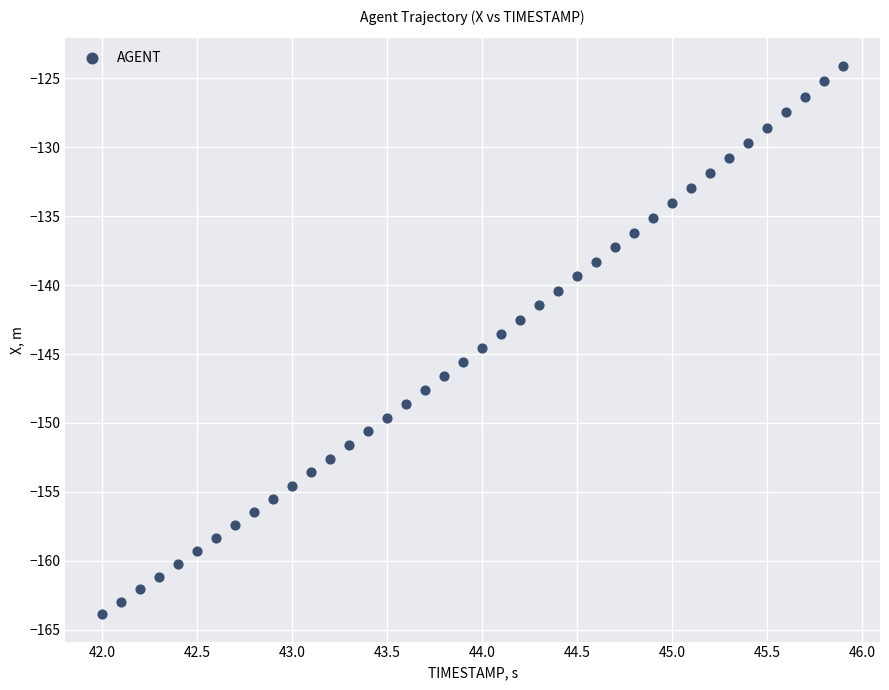

What is the range of Y values (max minus min)?

39.8